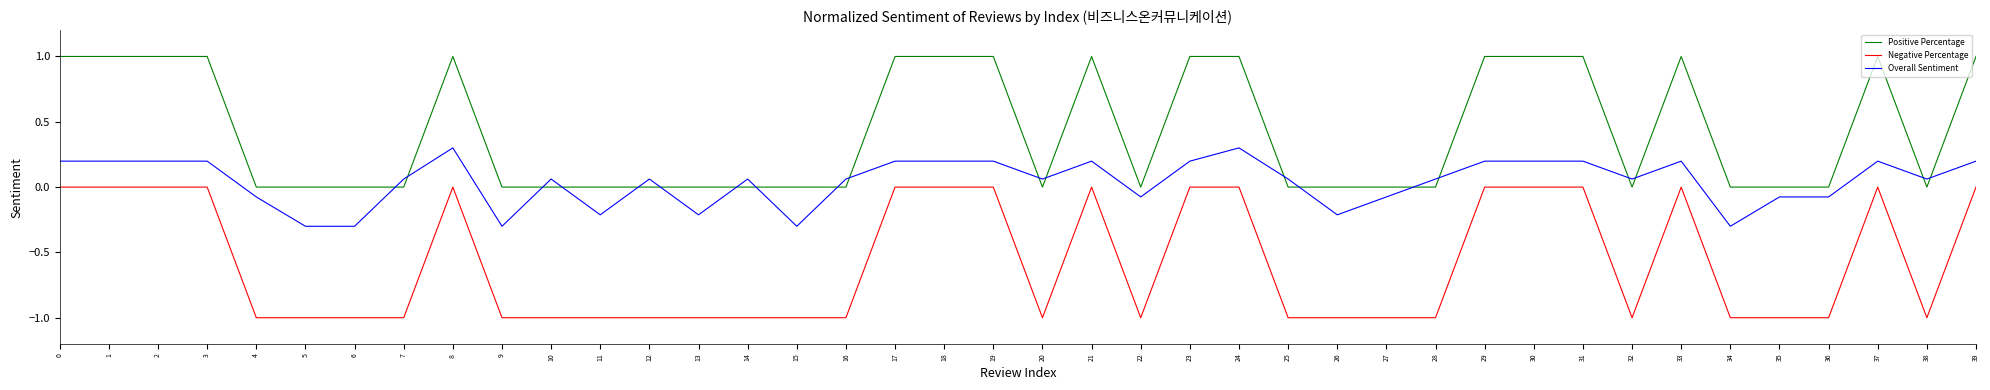

Which series has the largest total across all categories?

Positive Percentage